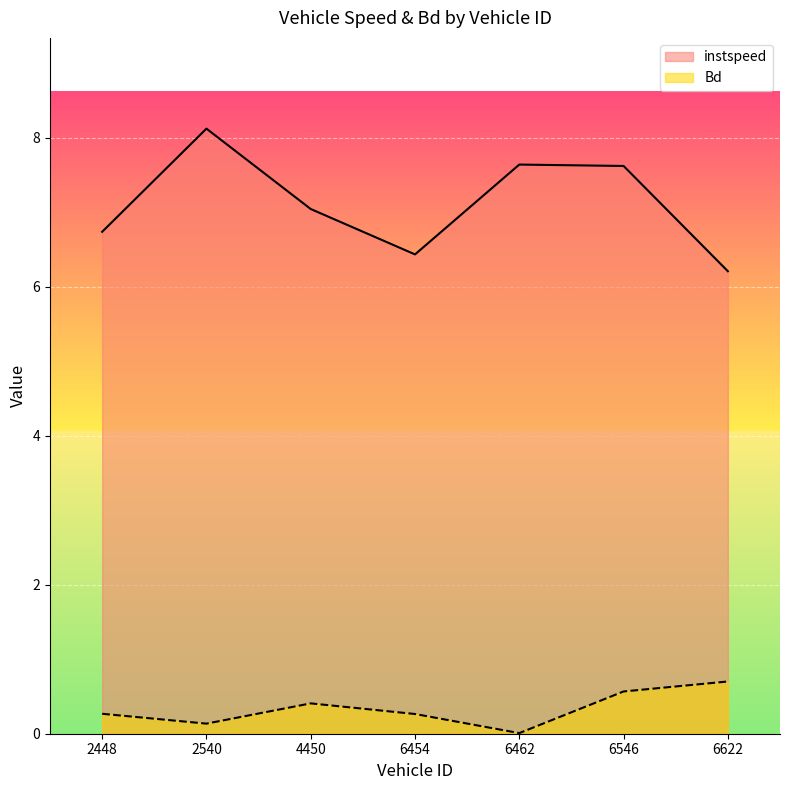

True or false: Bd and instspeed cross at least once.

False